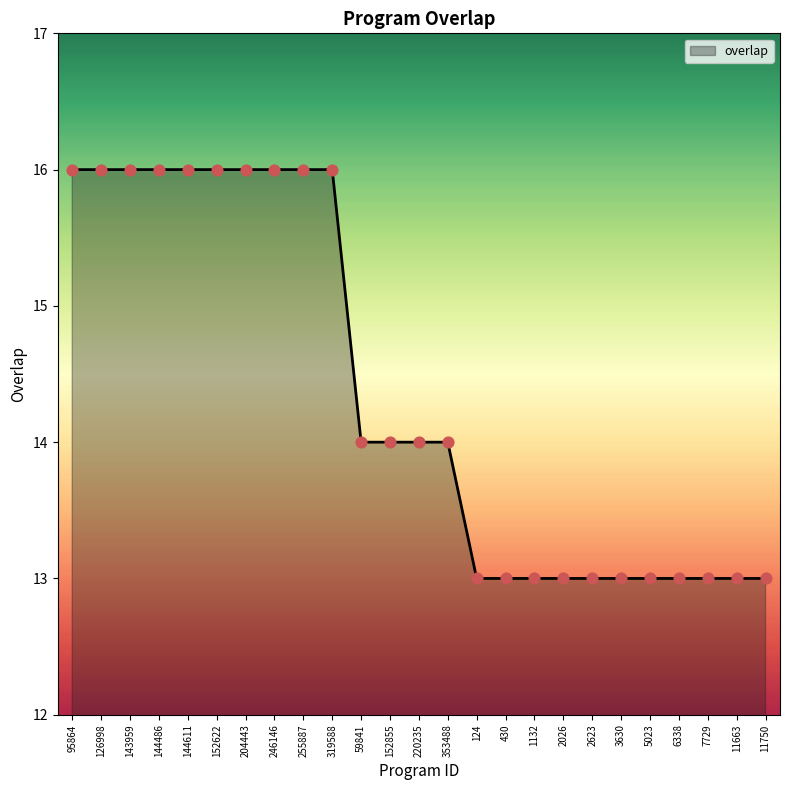

What is the change in value from 126998 to 2026?

-3